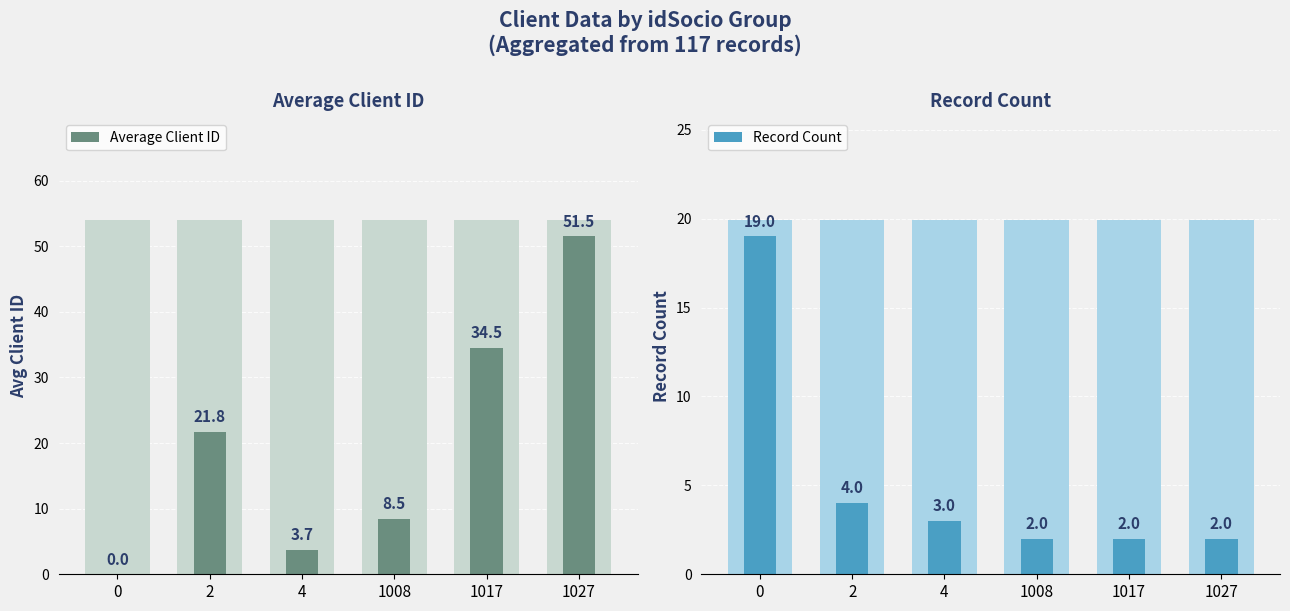

What is the difference between the maximum and minimum values in the Record Count series?

17.0